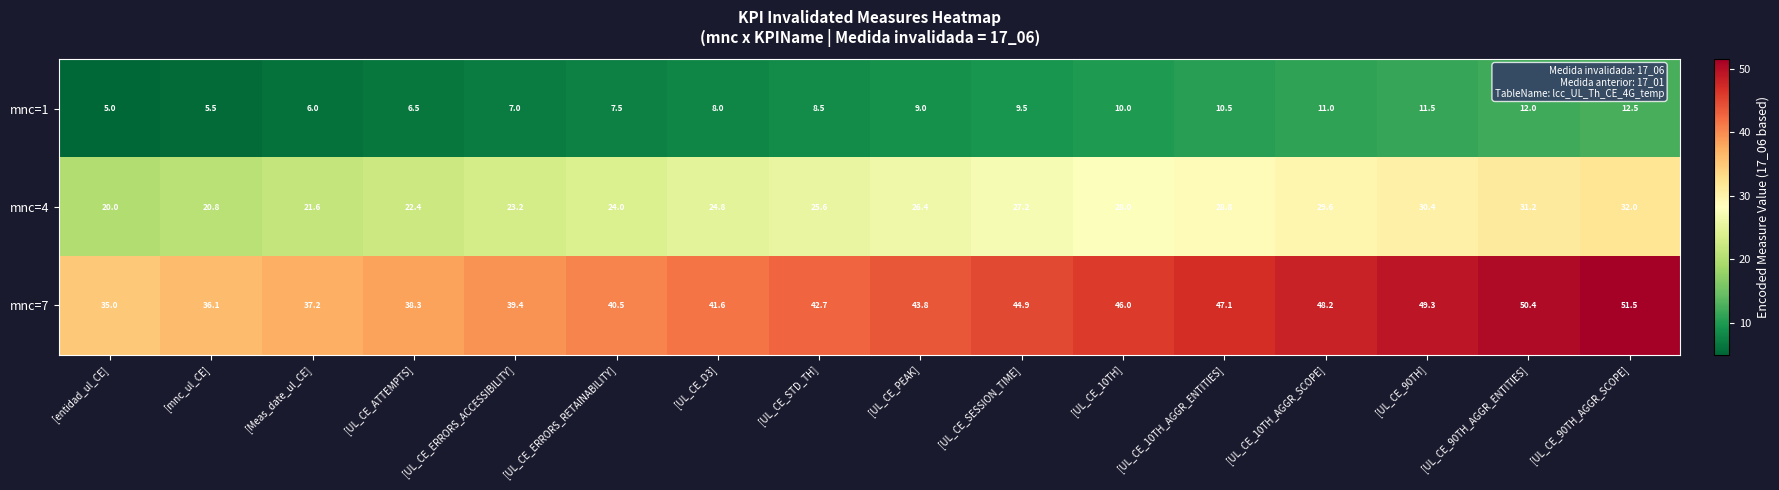

The value of mnc=7 at [UL_CE_ERRORS_ACCESSIBILITY] is 39.4. True or false?

True